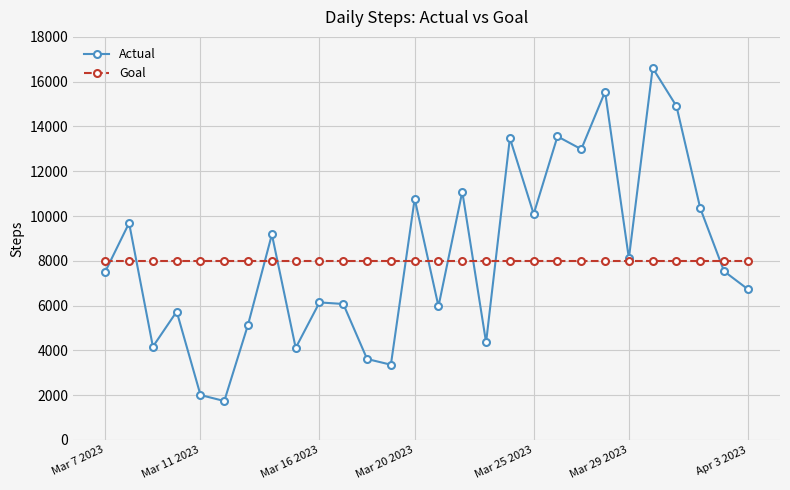

How many values in the Actual series are below 7534?

14